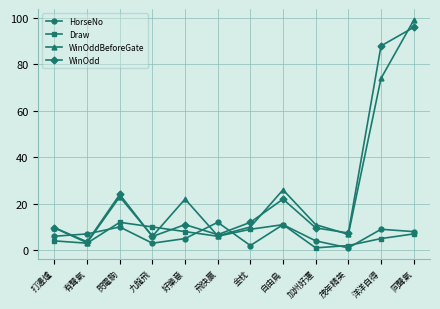

The value of WinOdd at 飛快贏 is 3.2. True or false?

False